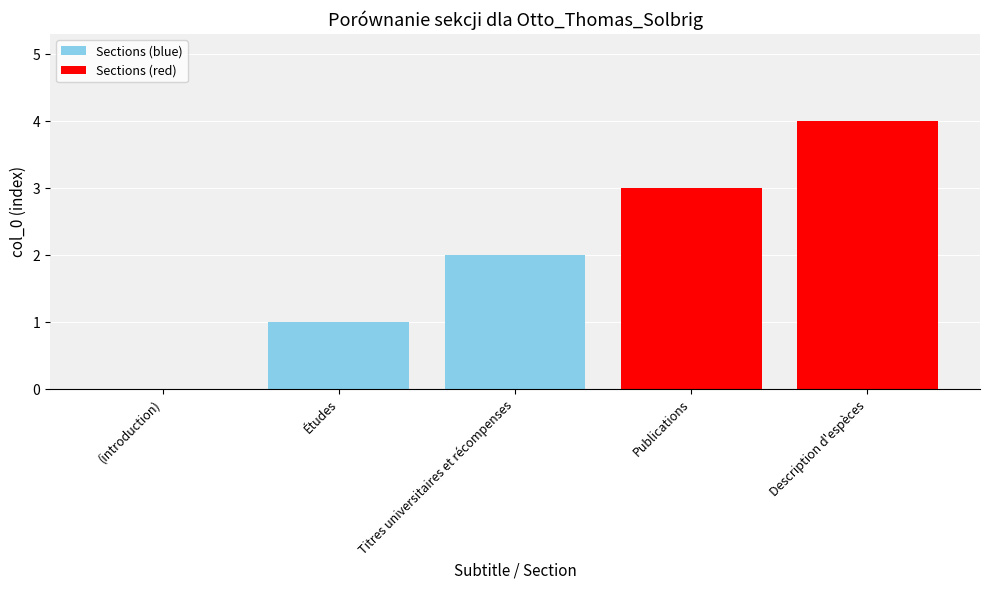

Reading left to right, what are all the values shown in this chart?

(introduction)=0	Études=1	Titres universitaires et récompenses=2	Publications=3	Description d'espèces=4